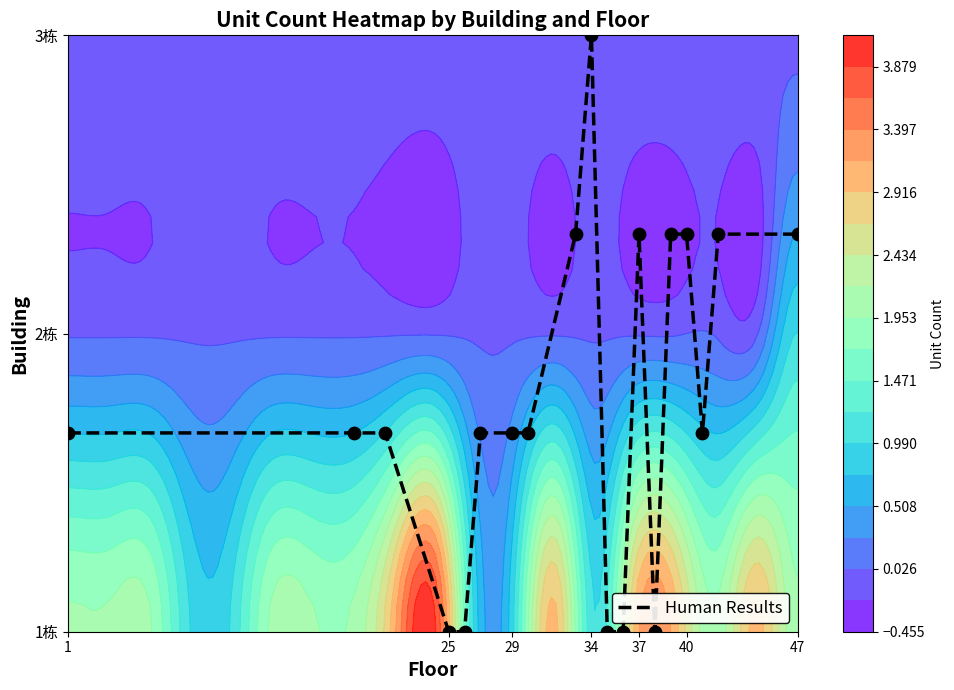

The value at 47 is 1.3. True or false?

True